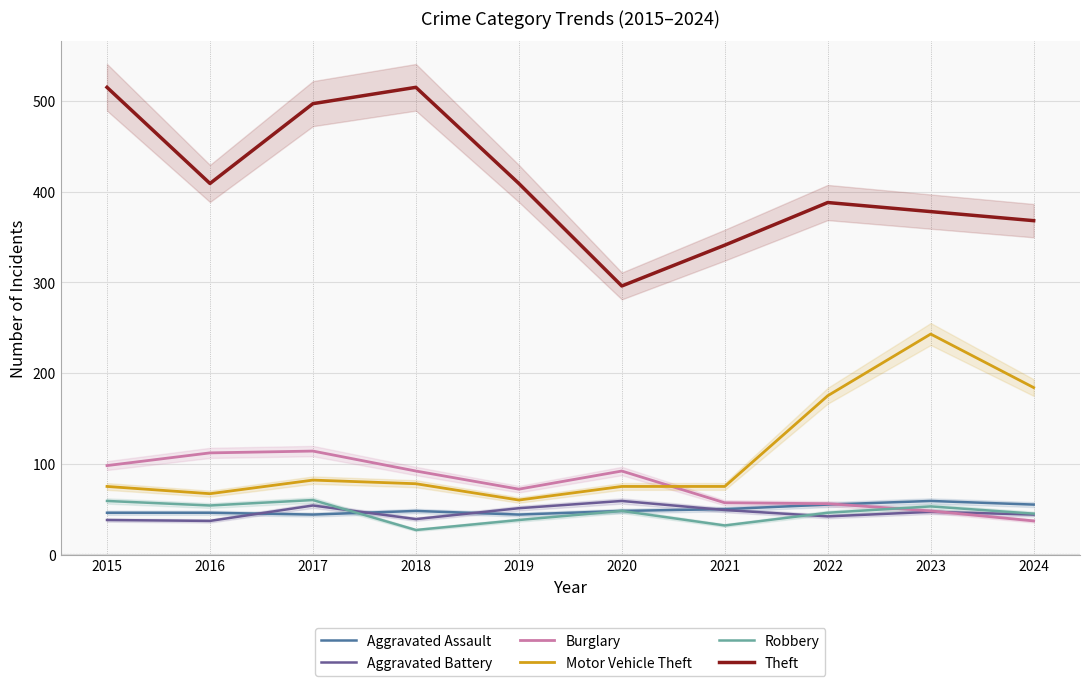

What is the highest value of the Burglary series?

114